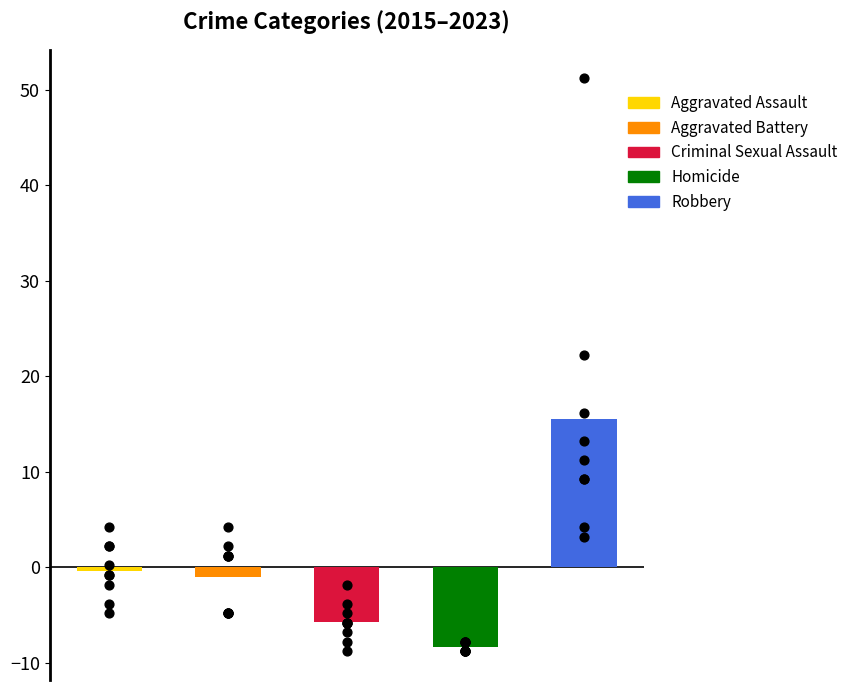

Is the value of Homicide at 2022 greater than the value of Aggravated Assault at 2018?

No